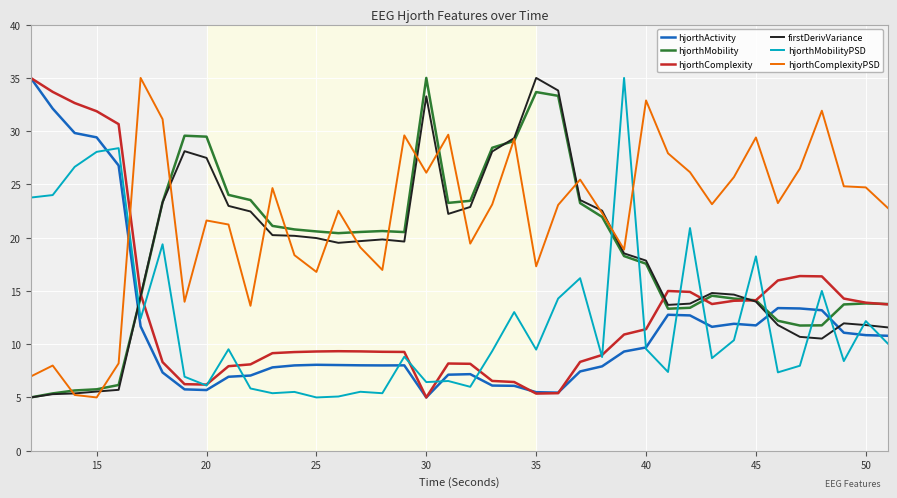

Which series has the largest total across all categories?

hjorthComplexityPSD